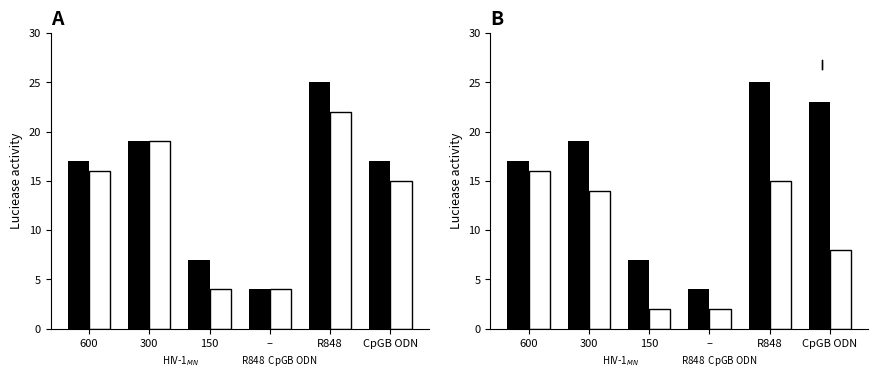

The black series shows 33 at CpGB ODN. True or false?

False